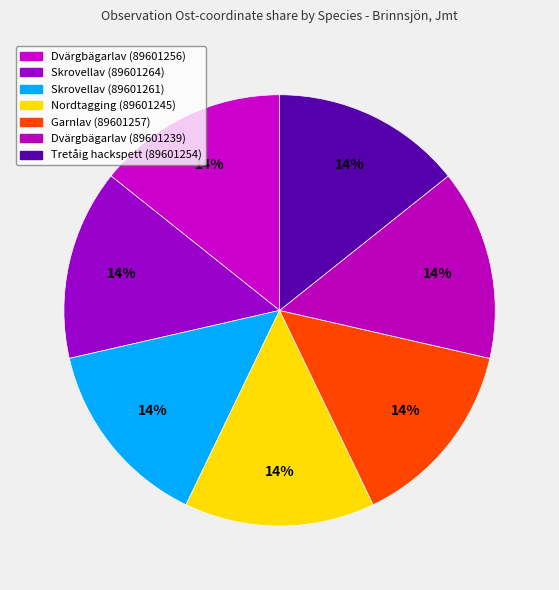

How many slices are in this pie chart?

7